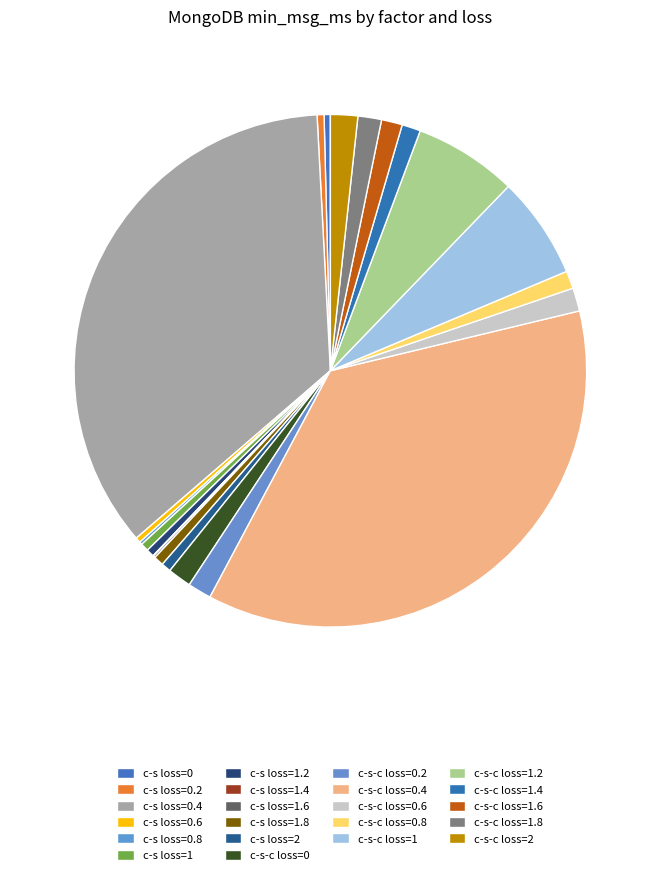

To the nearest percent, what is the combined percentage of c-s-c loss=0.2 and c-s-c loss=1.2?

8%